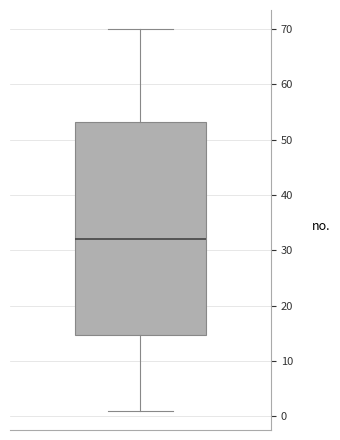

Where does the lower whisker of the box end on the y-axis? The values are not printed on the chart, so give them approximately, as read against the axis.

1